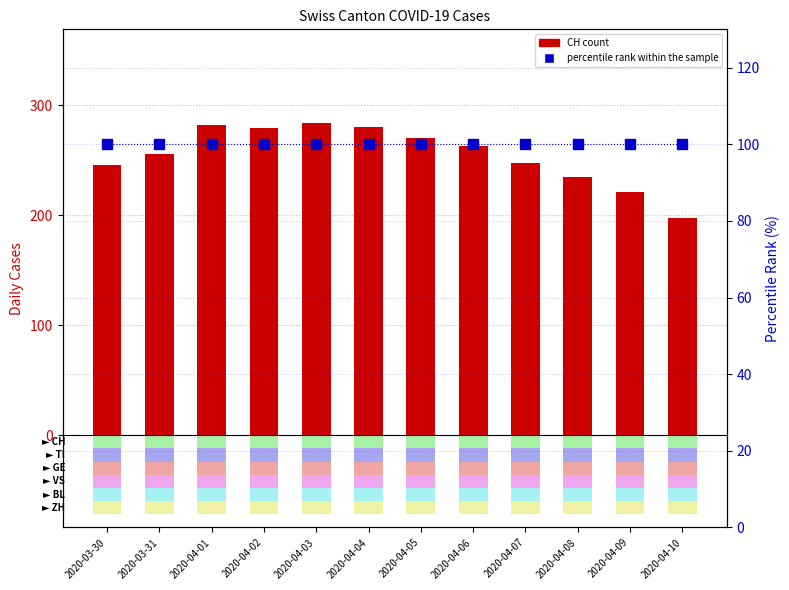

At how many categories does at least one series exceed 112?

12